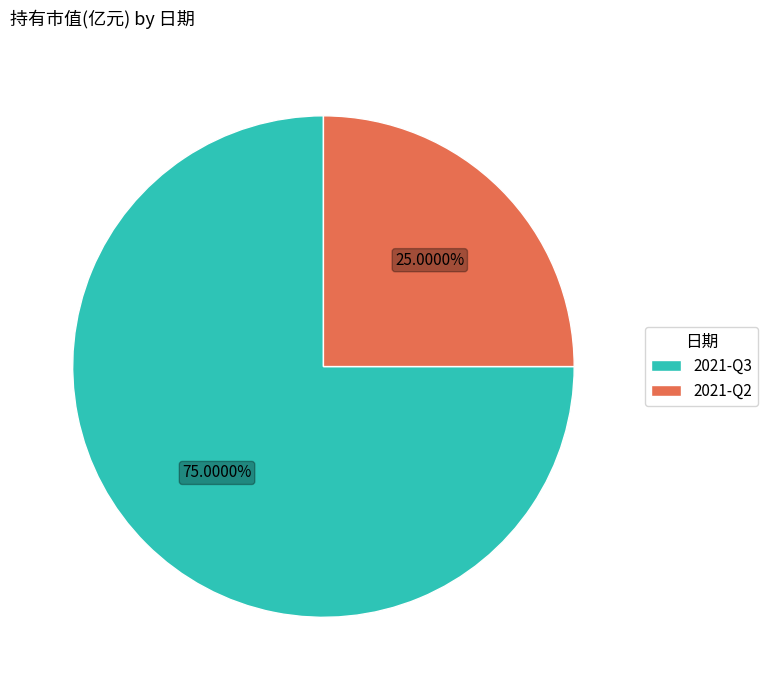

What percentage do 2021-Q3 and 2021-Q2 together represent?

100.0%